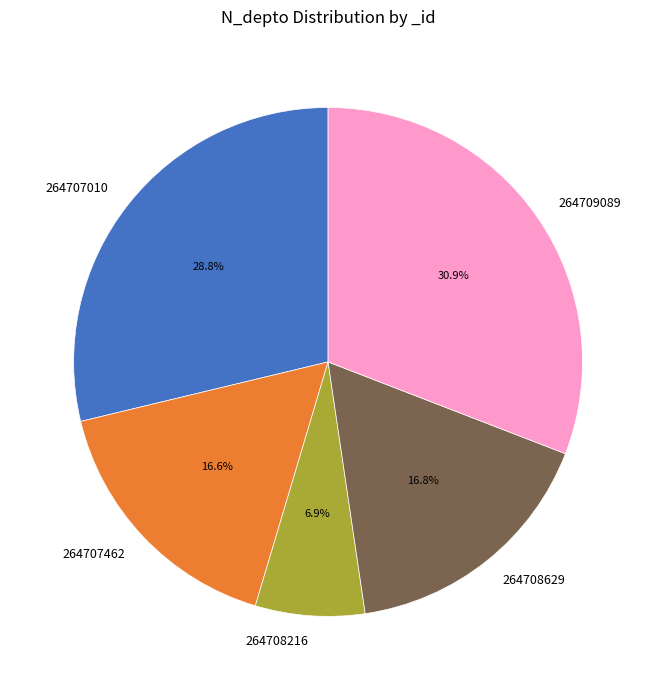

To the nearest percent, what percentage of the pie is 264708216?

7%